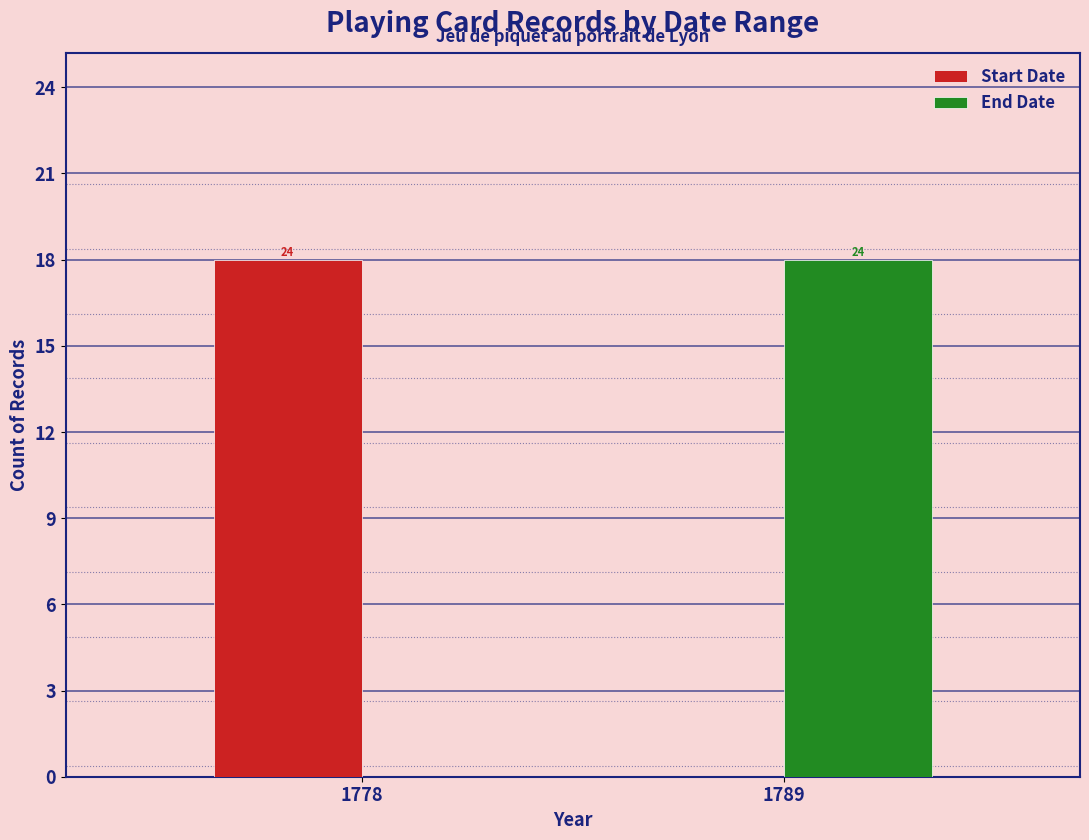

What are all the series names shown in the legend?

Start Date, End Date